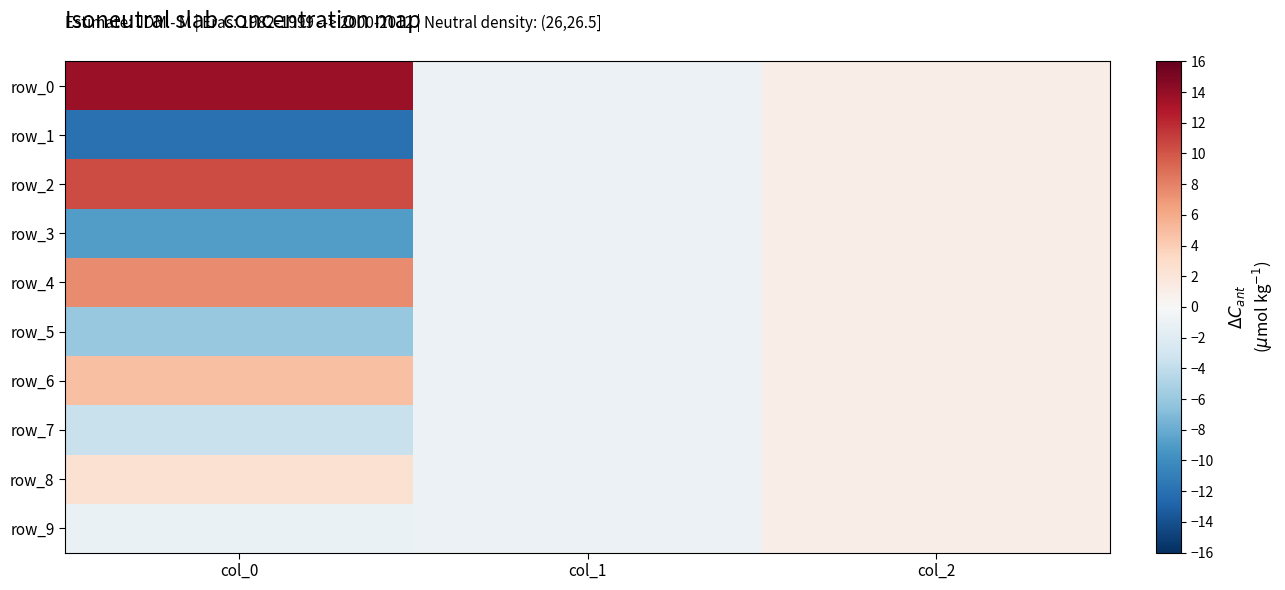

How many positive values does the row_8 series have?

2